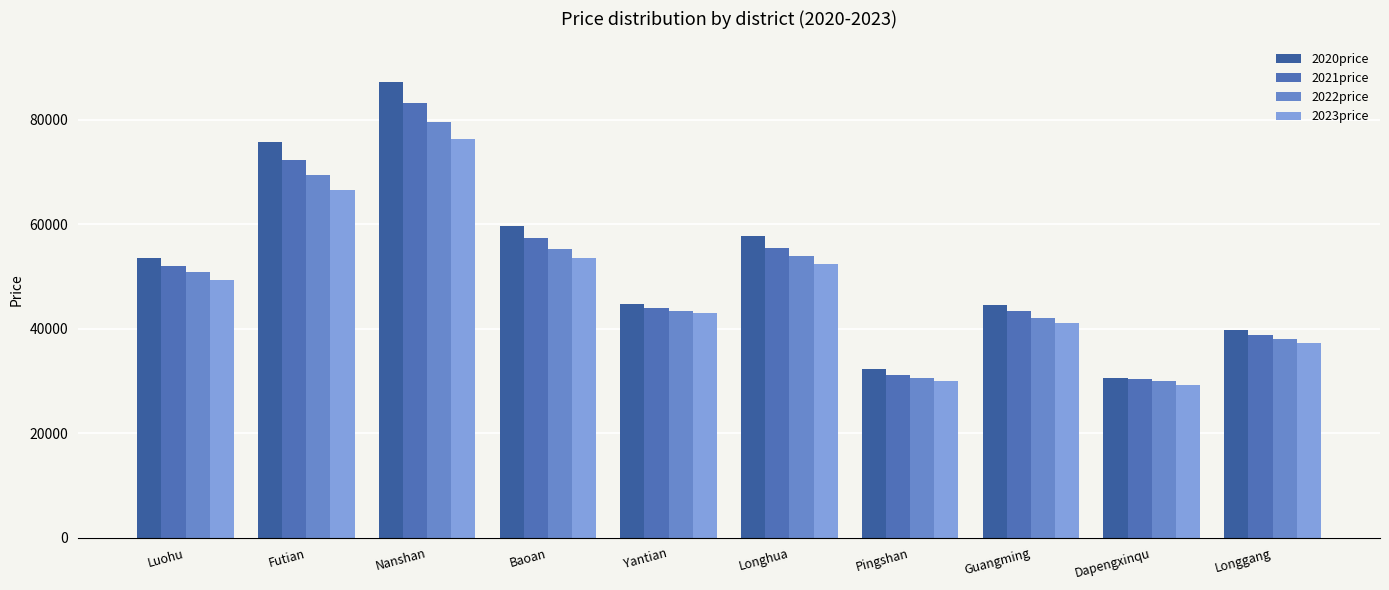

What is the sum of all 2020price values?

525933.8